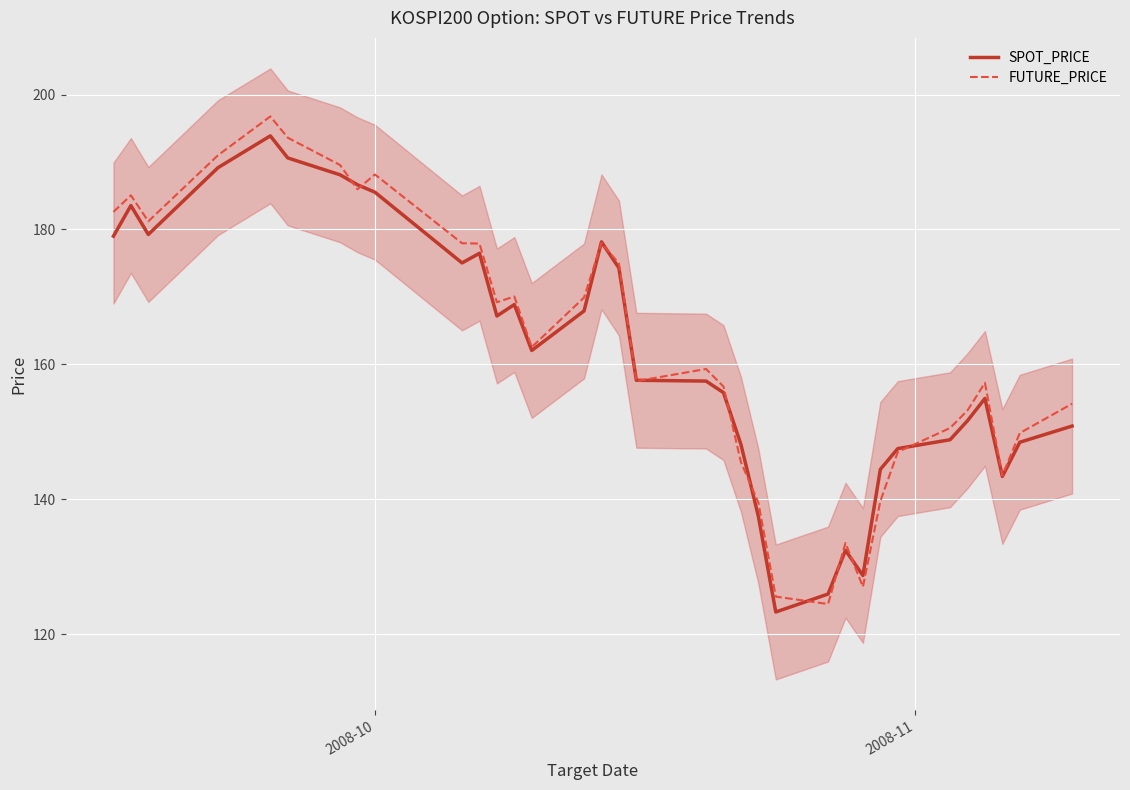

The value of FUTURE_PRICE at 5 is 332.6. True or false?

False